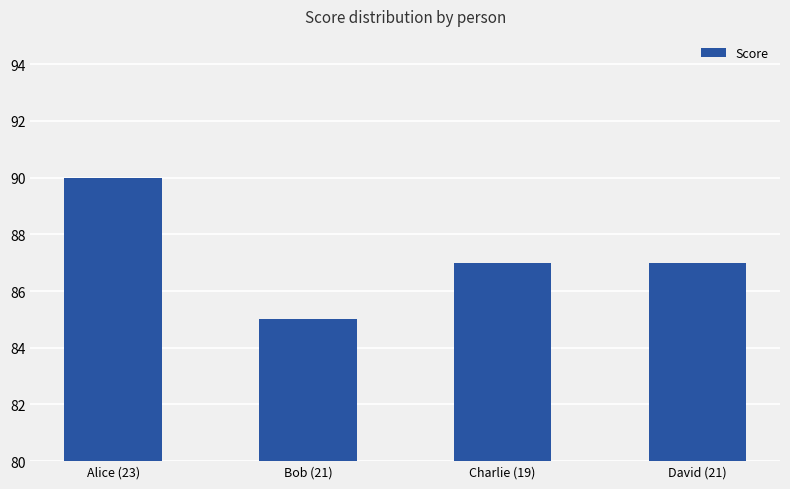

Count the values in the range 87 to 90.

3